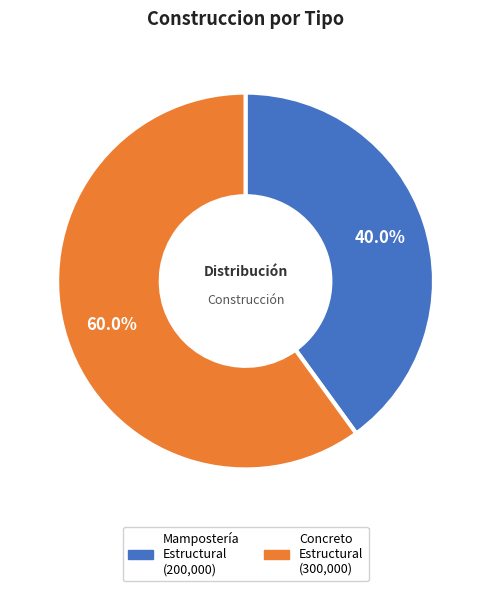

Does any single category account for the majority?

Yes